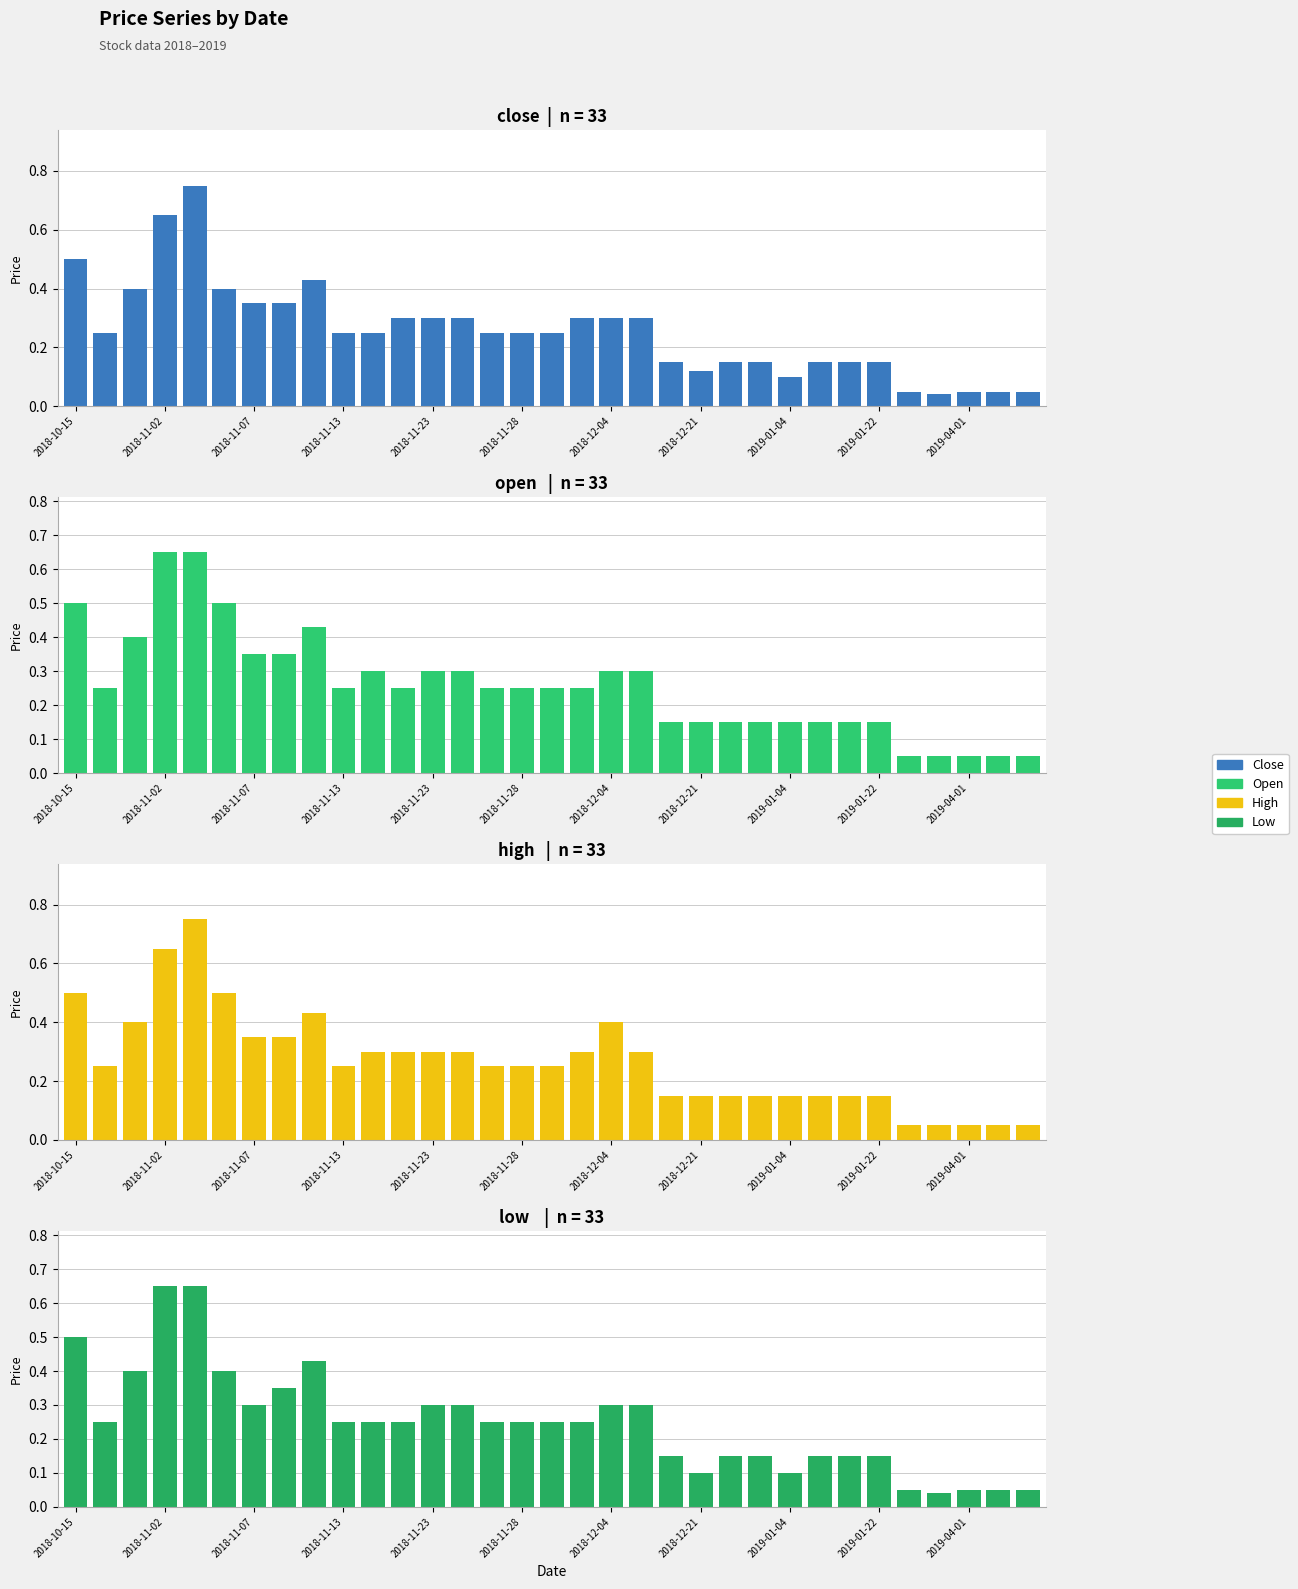

Rank the series at 2018-12-21 from highest to lowest value.

close, open, high, low